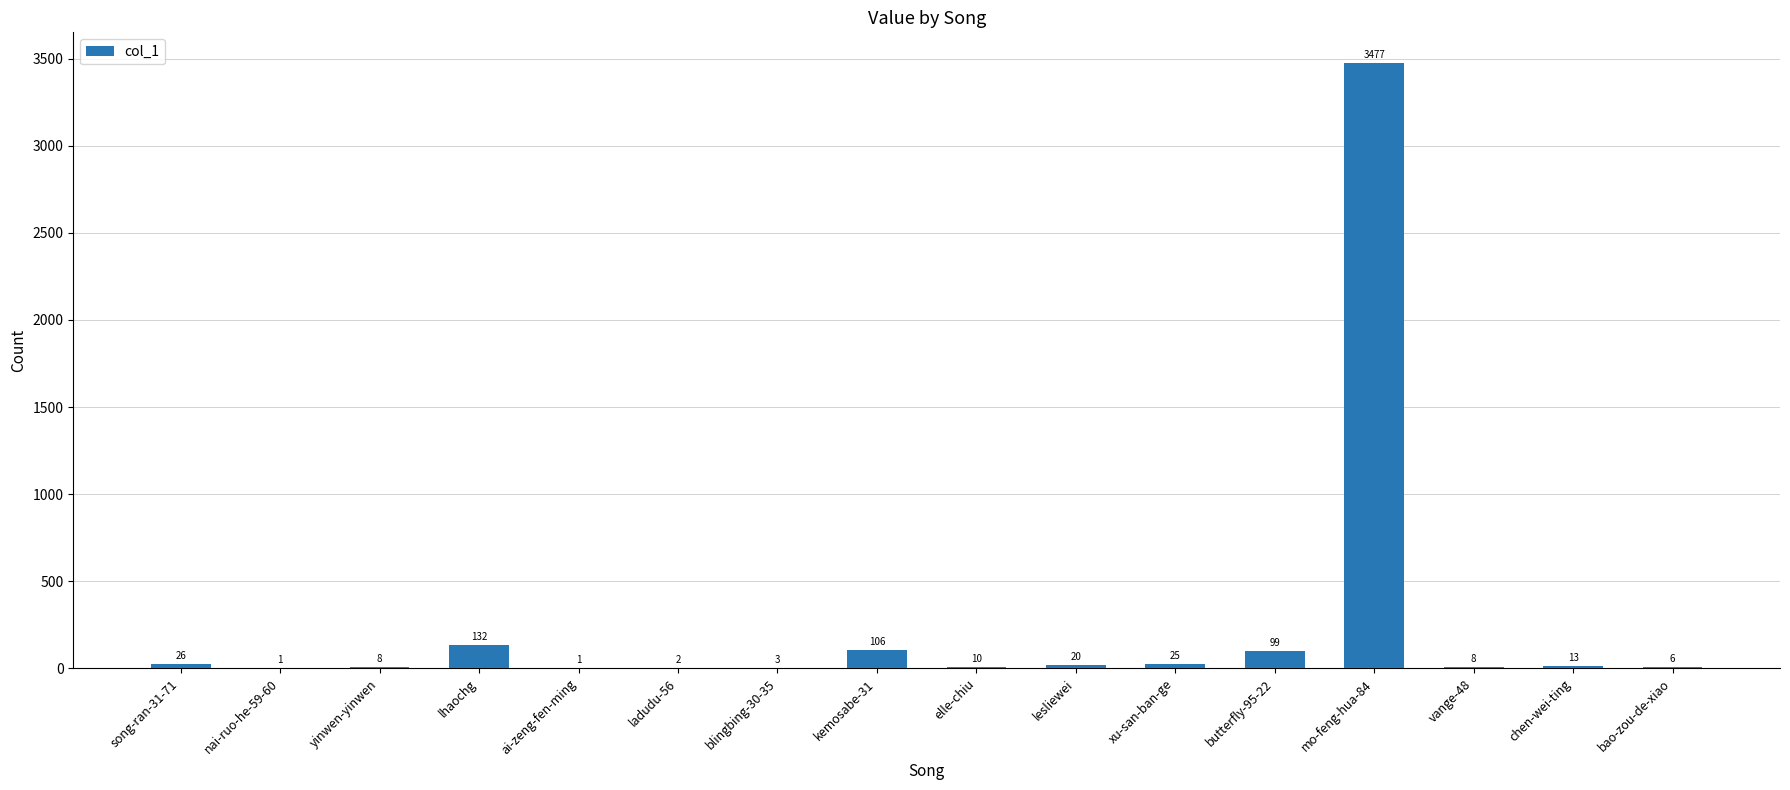

The value at nai-ruo-he-59-60 is 1. True or false?

True